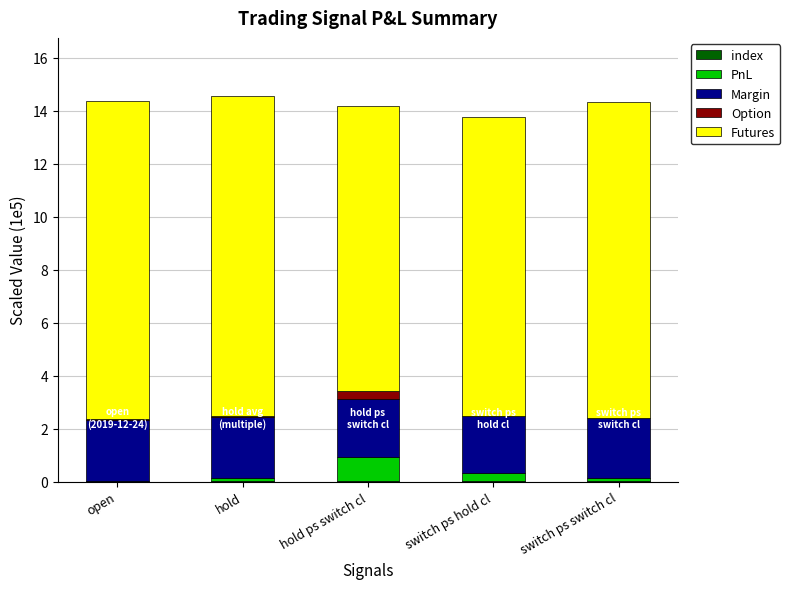

Is it true that index equals 0.1 at hold?

False